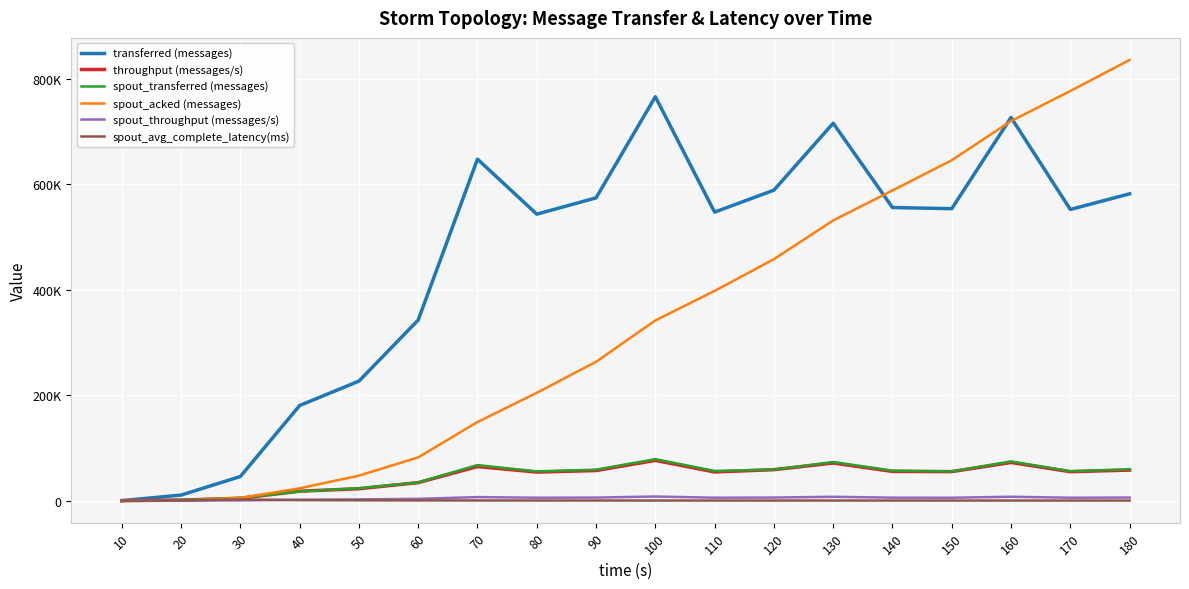

List the labels in order of spout_acked (messages) value, largest first.

180, 170, 160, 150, 140, 130, 120, 110, 100, 90, 80, 70, 60, 50, 40, 30, 20, 10